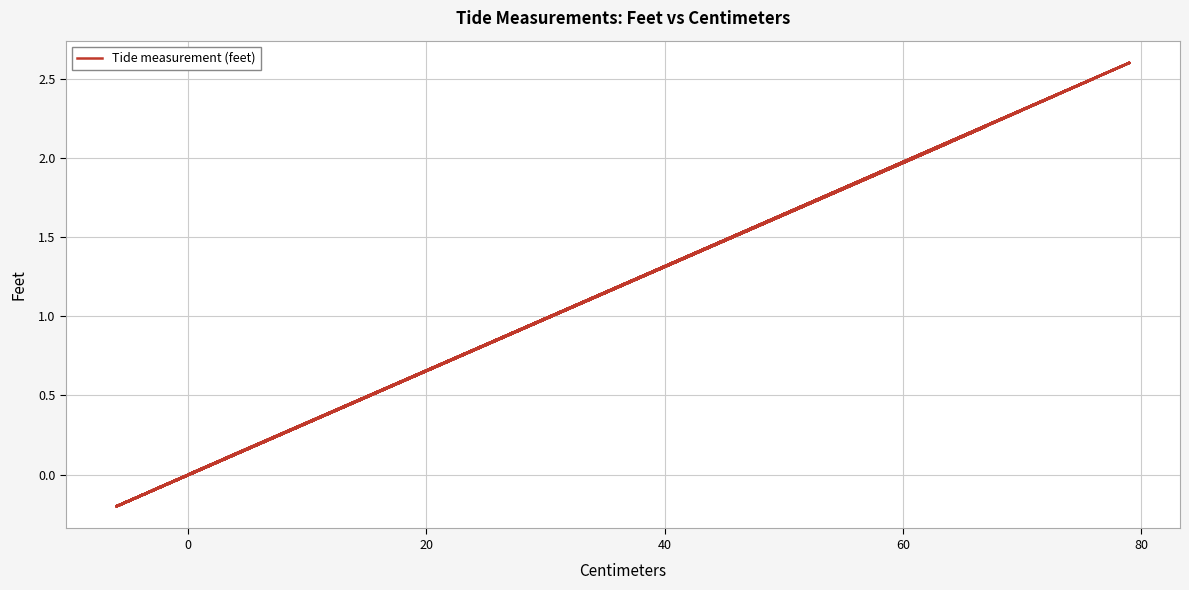

True or false: the data shows 1.3 at 13.

False